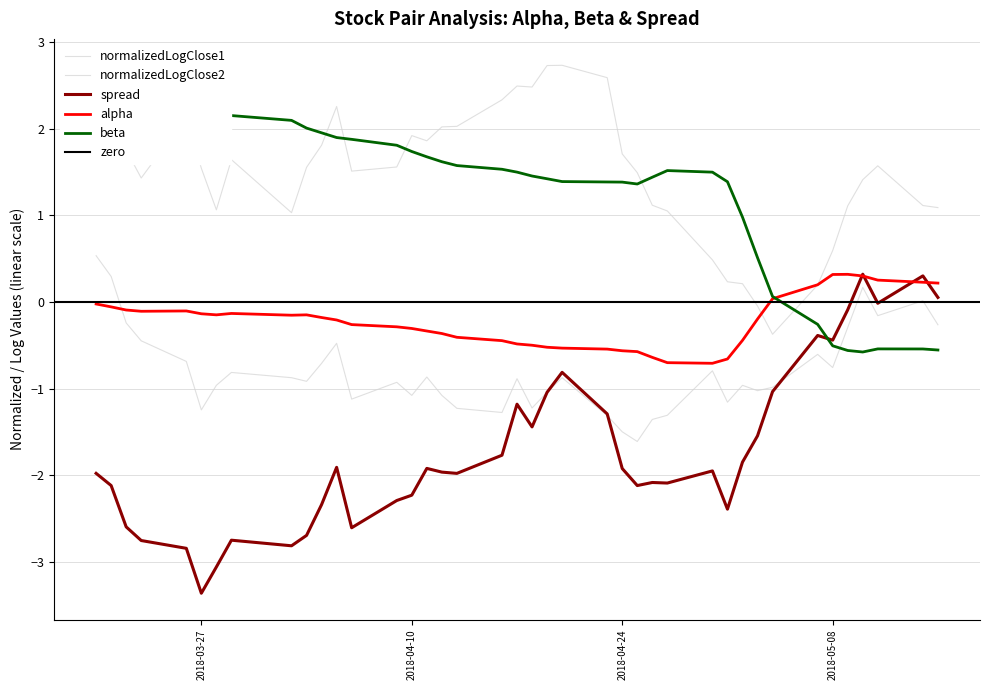

Reading left to right, extract all data points from this chart.

alpha: -0.0	-0.1	-0.1	-0.1	-0.1	-0.1	-0.1	-0.1	-0.2	-0.1	-0.2	-0.2	-0.3	-0.3	-0.3	-0.3	-0.4	-0.4	-0.4	-0.5	-0.5	-0.5	-0.5	-0.5	-0.6	-0.6	-0.6	-0.7	-0.7	-0.7	-0.4	-0.2	0.0	0.2	0.3	0.3	0.3	0.3	0.2	0.2
beta: 2.6	2.5	2.5	2.5	2.4	2.3	2.3	2.2	2.1	2.0	2.0	1.9	1.9	1.8	1.7	1.7	1.6	1.6	1.5	1.5	1.5	1.4	1.4	1.4	1.4	1.4	1.4	1.5	1.5	1.4	1.0	0.5	0.1	-0.3	-0.5	-0.6	-0.6	-0.5	-0.5	-0.6
spread: -2.0	-2.1	-2.6	-2.8	-2.8	-3.4	-3.1	-2.7	-2.8	-2.7	-2.3	-1.9	-2.6	-2.3	-2.2	-1.9	-2.0	-2.0	-1.8	-1.2	-1.4	-1.0	-0.8	-1.3	-1.9	-2.1	-2.1	-2.1	-1.9	-2.4	-1.8	-1.5	-1.0	-0.4	-0.4	-0.1	0.3	-0.0	0.3	0.1
normalizedLogClose1: 0.5	0.3	-0.2	-0.4	-0.7	-1.2	-1.0	-0.8	-0.9	-0.9	-0.7	-0.5	-1.1	-0.9	-1.1	-0.9	-1.1	-1.2	-1.3	-0.9	-1.2	-1.0	-0.9	-1.3	-1.5	-1.6	-1.4	-1.3	-0.8	-1.2	-1.0	-1.0	-1.0	-0.6	-0.8	-0.3	0.2	-0.2	0.0	-0.3
normalizedLogClose2: 2.0	2.2	1.8	1.4	2.1	1.5	1.1	1.6	1.0	1.6	1.8	2.3	1.5	1.6	1.9	1.9	2.0	2.0	2.3	2.5	2.5	2.7	2.7	2.6	1.7	1.5	1.1	1.1	0.5	0.2	0.2	-0.0	-0.4	0.2	0.6	1.1	1.4	1.6	1.1	1.1